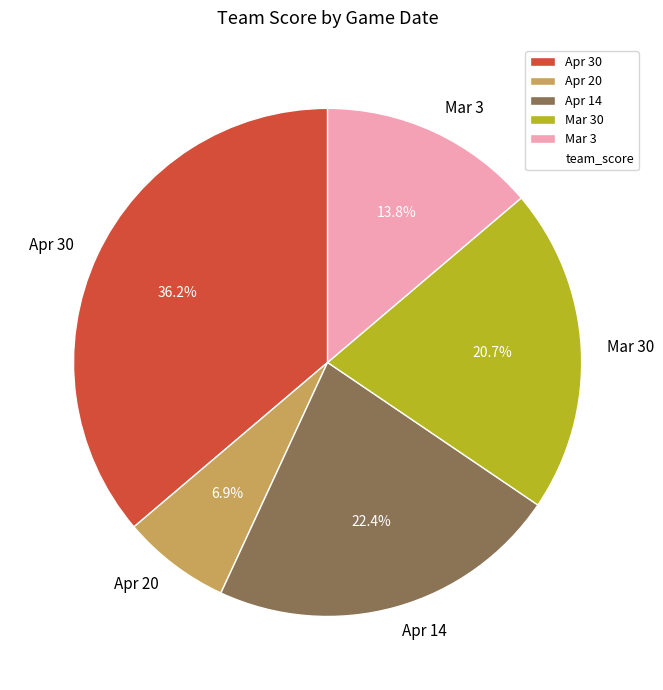

How many segments does this pie chart have?

5